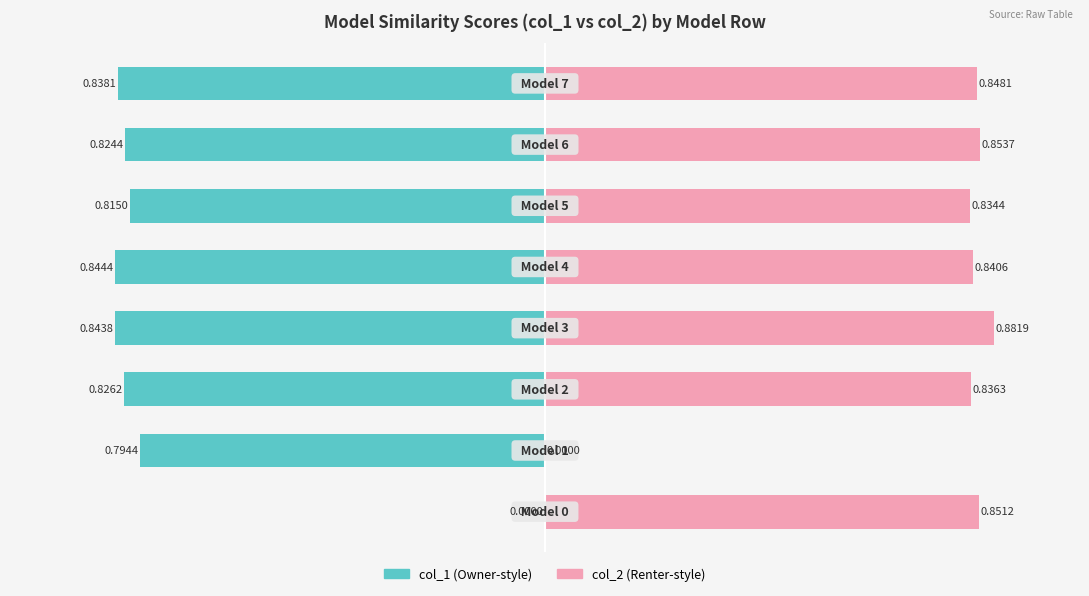

Which series has the largest range (max minus min)?

col_2 (right)